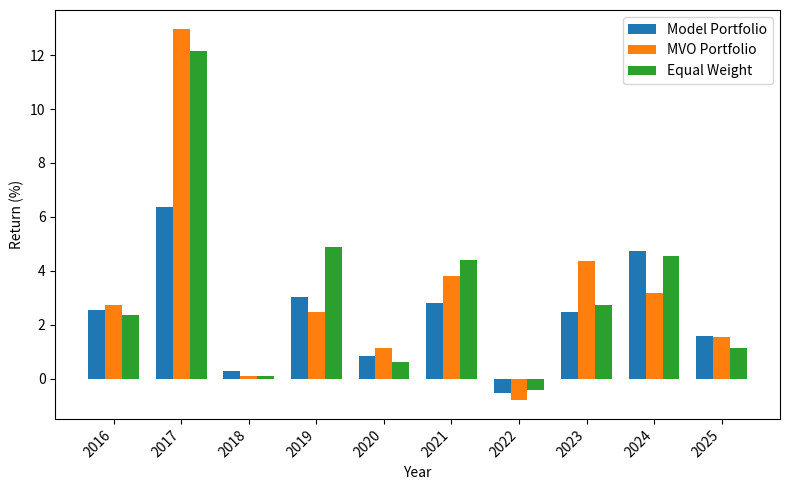

Is it true that MVO Portfolio equals 13.0 at 2017?

True